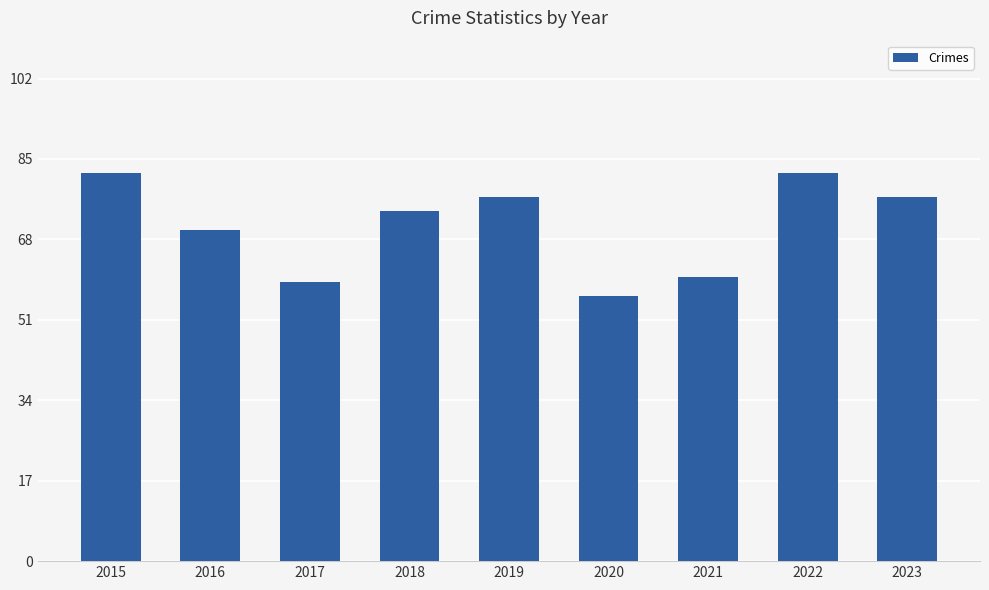

What is the sum of all values?

637